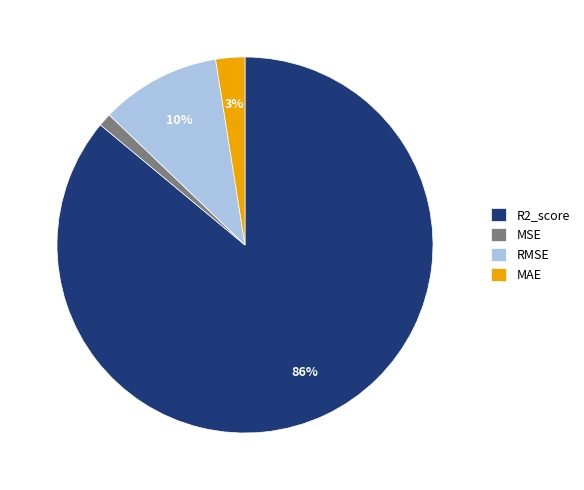

To the nearest percent, what percentage of the pie is MAE?

3%